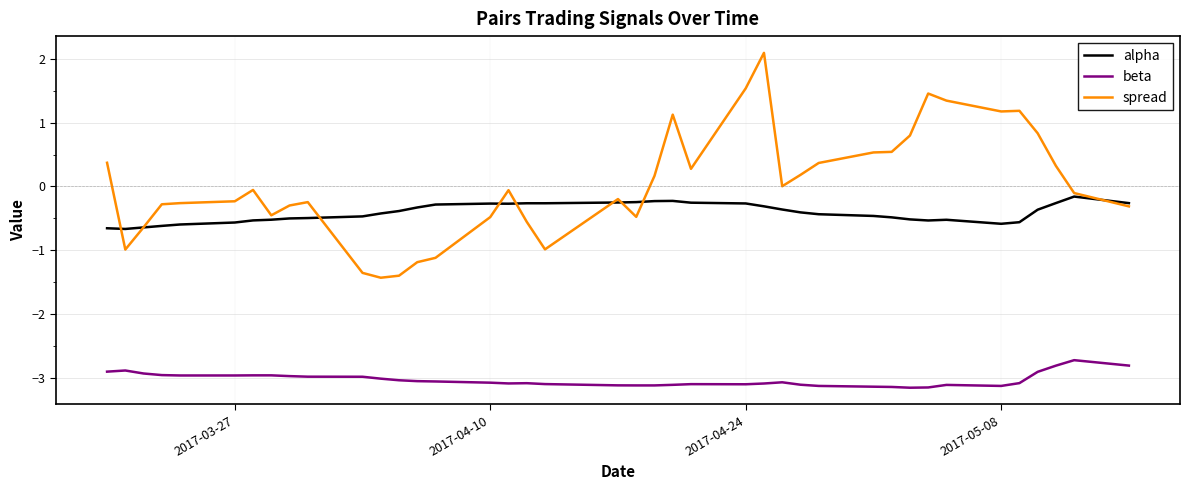

What is the highest value of the spread series?

2.1